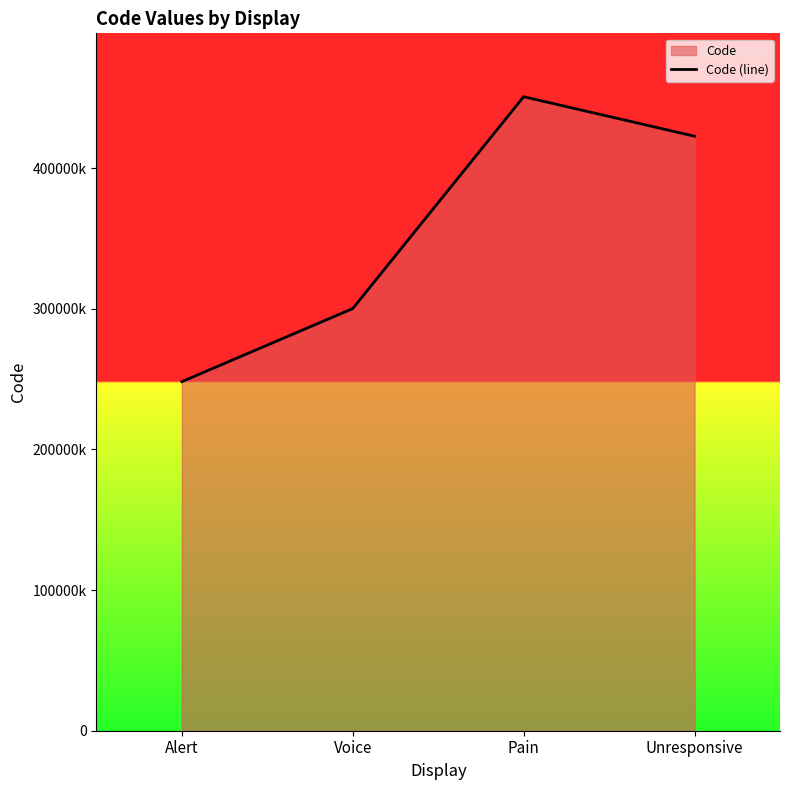

What is the smallest value displayed?

248234008